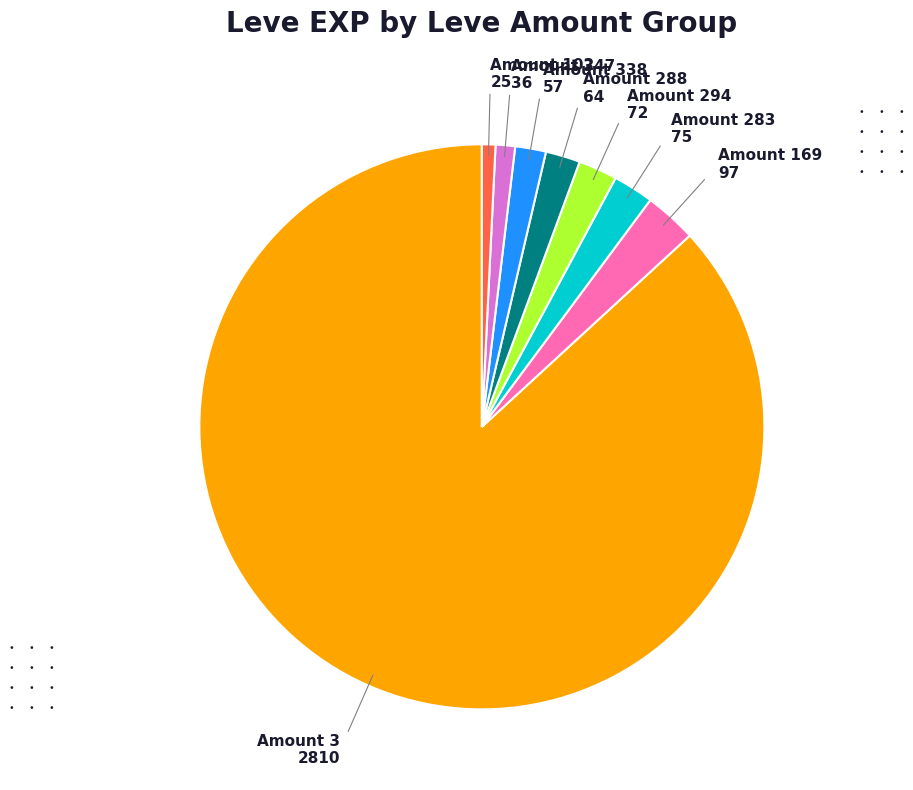

What is the largest slice in the pie chart?

Amount 3